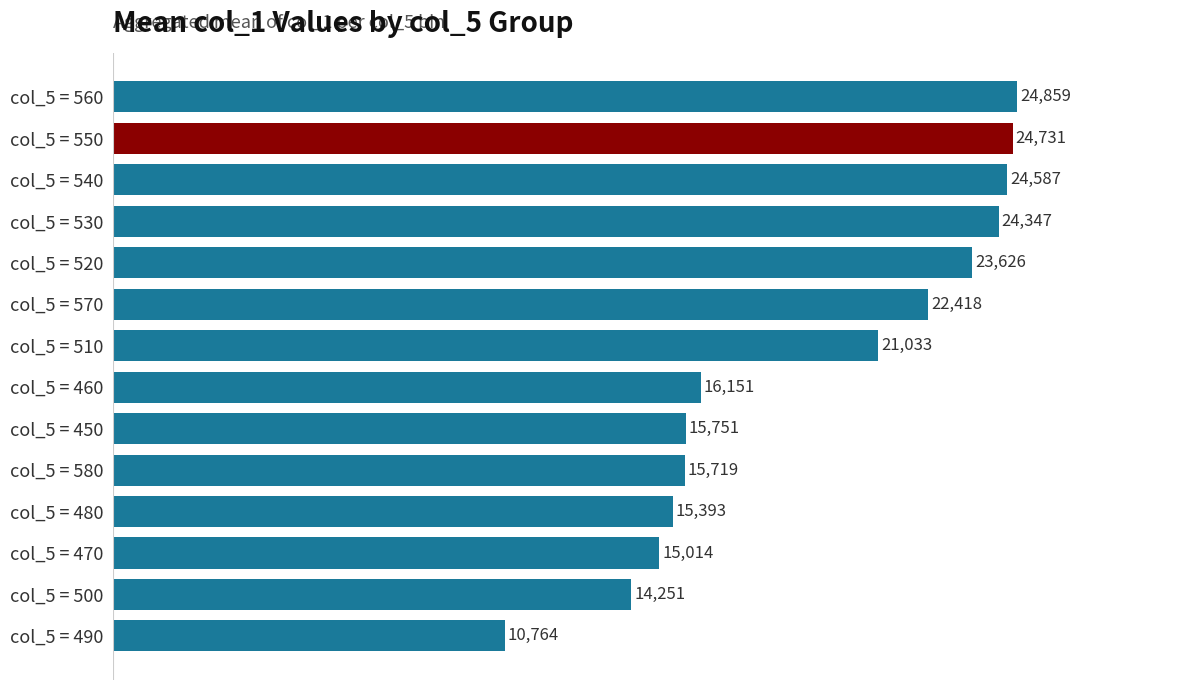

Which category has the lowest value across all series?

col_5 = 490